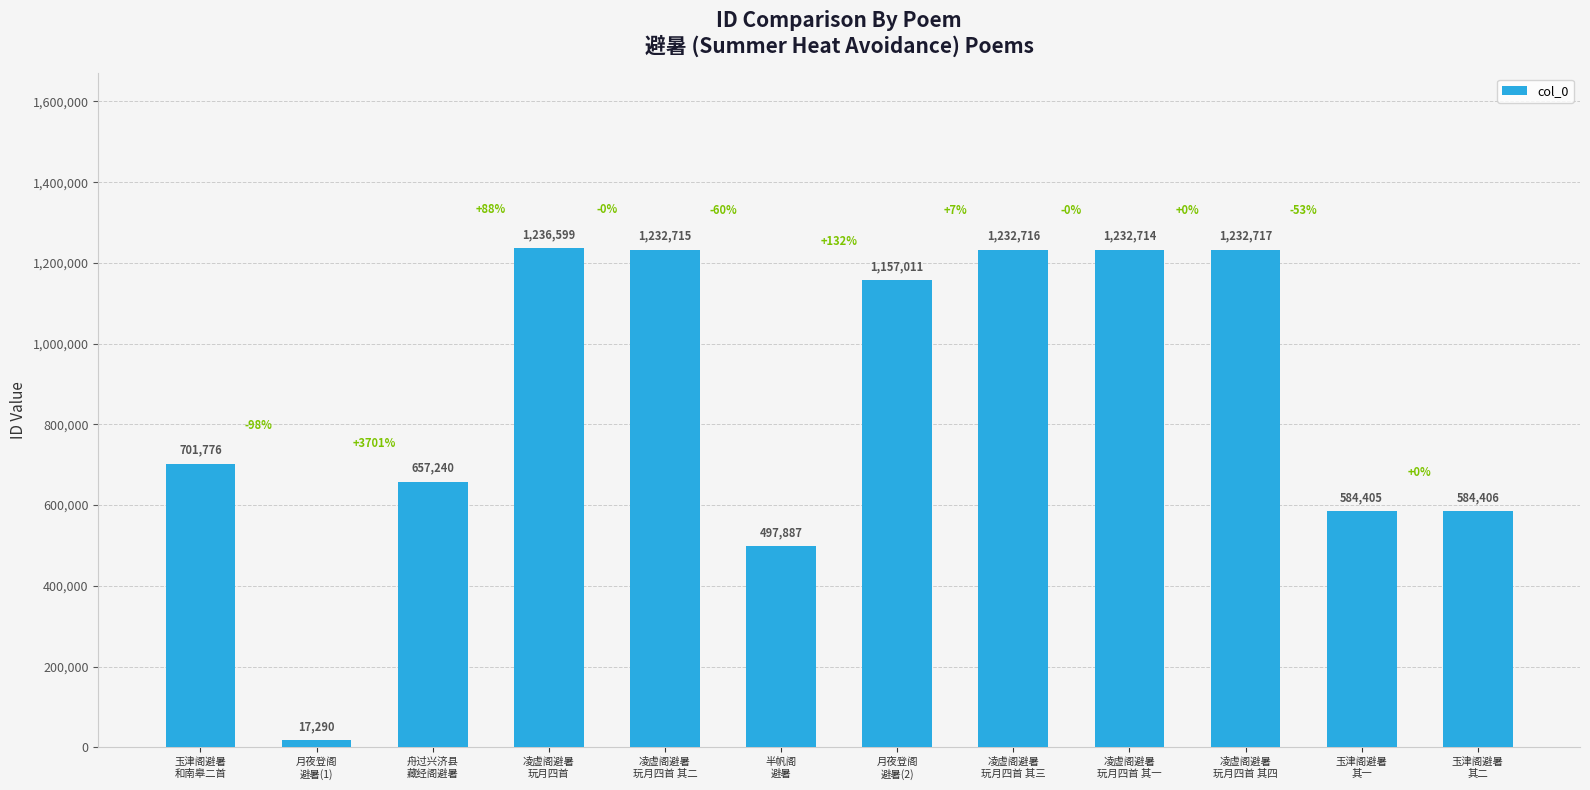

Is it true that the value at 玉津阁避暑
其一 is 584405?

True